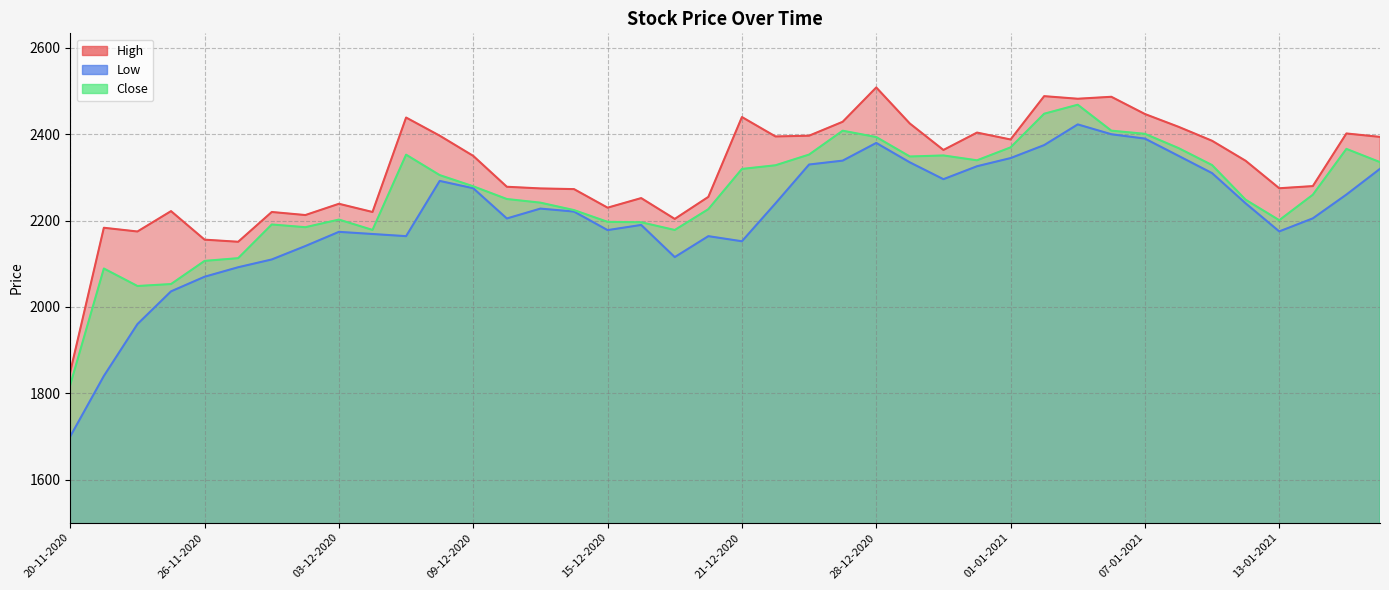

What is the difference between the maximum and minimum values in the Close series?

649.0